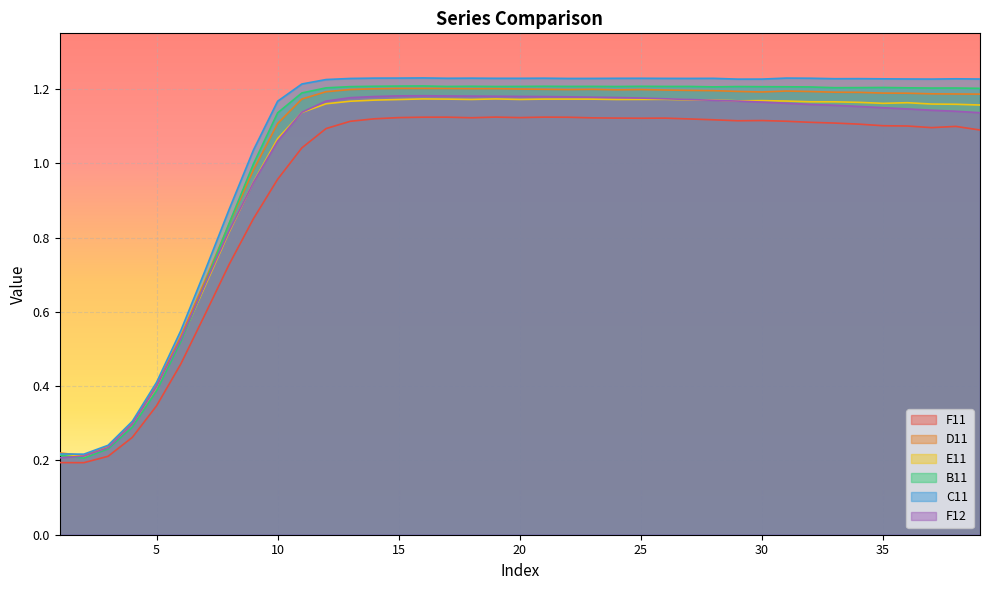

Which category has the lowest value across all series?

2